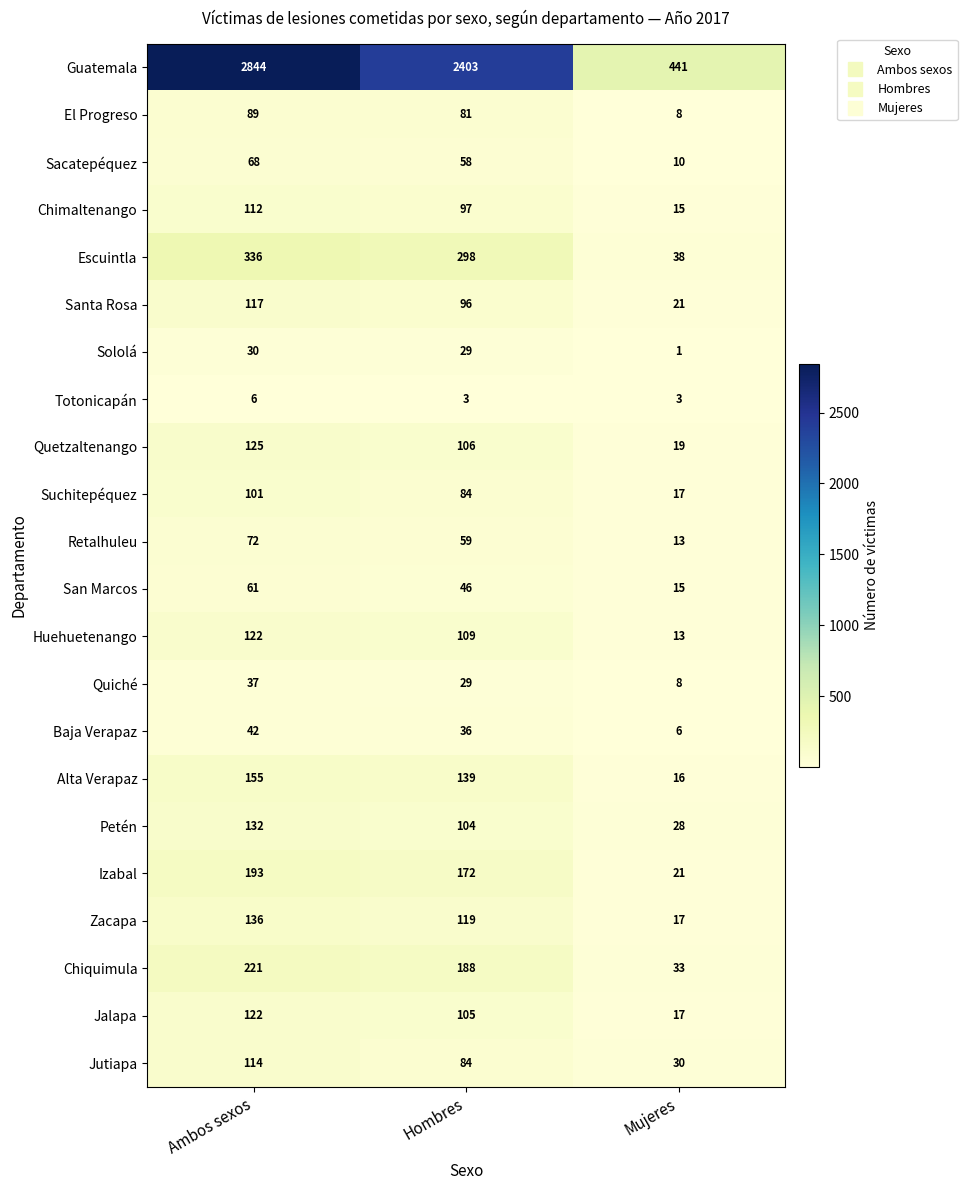

What is the difference between the highest and lowest values at Mujeres?

440